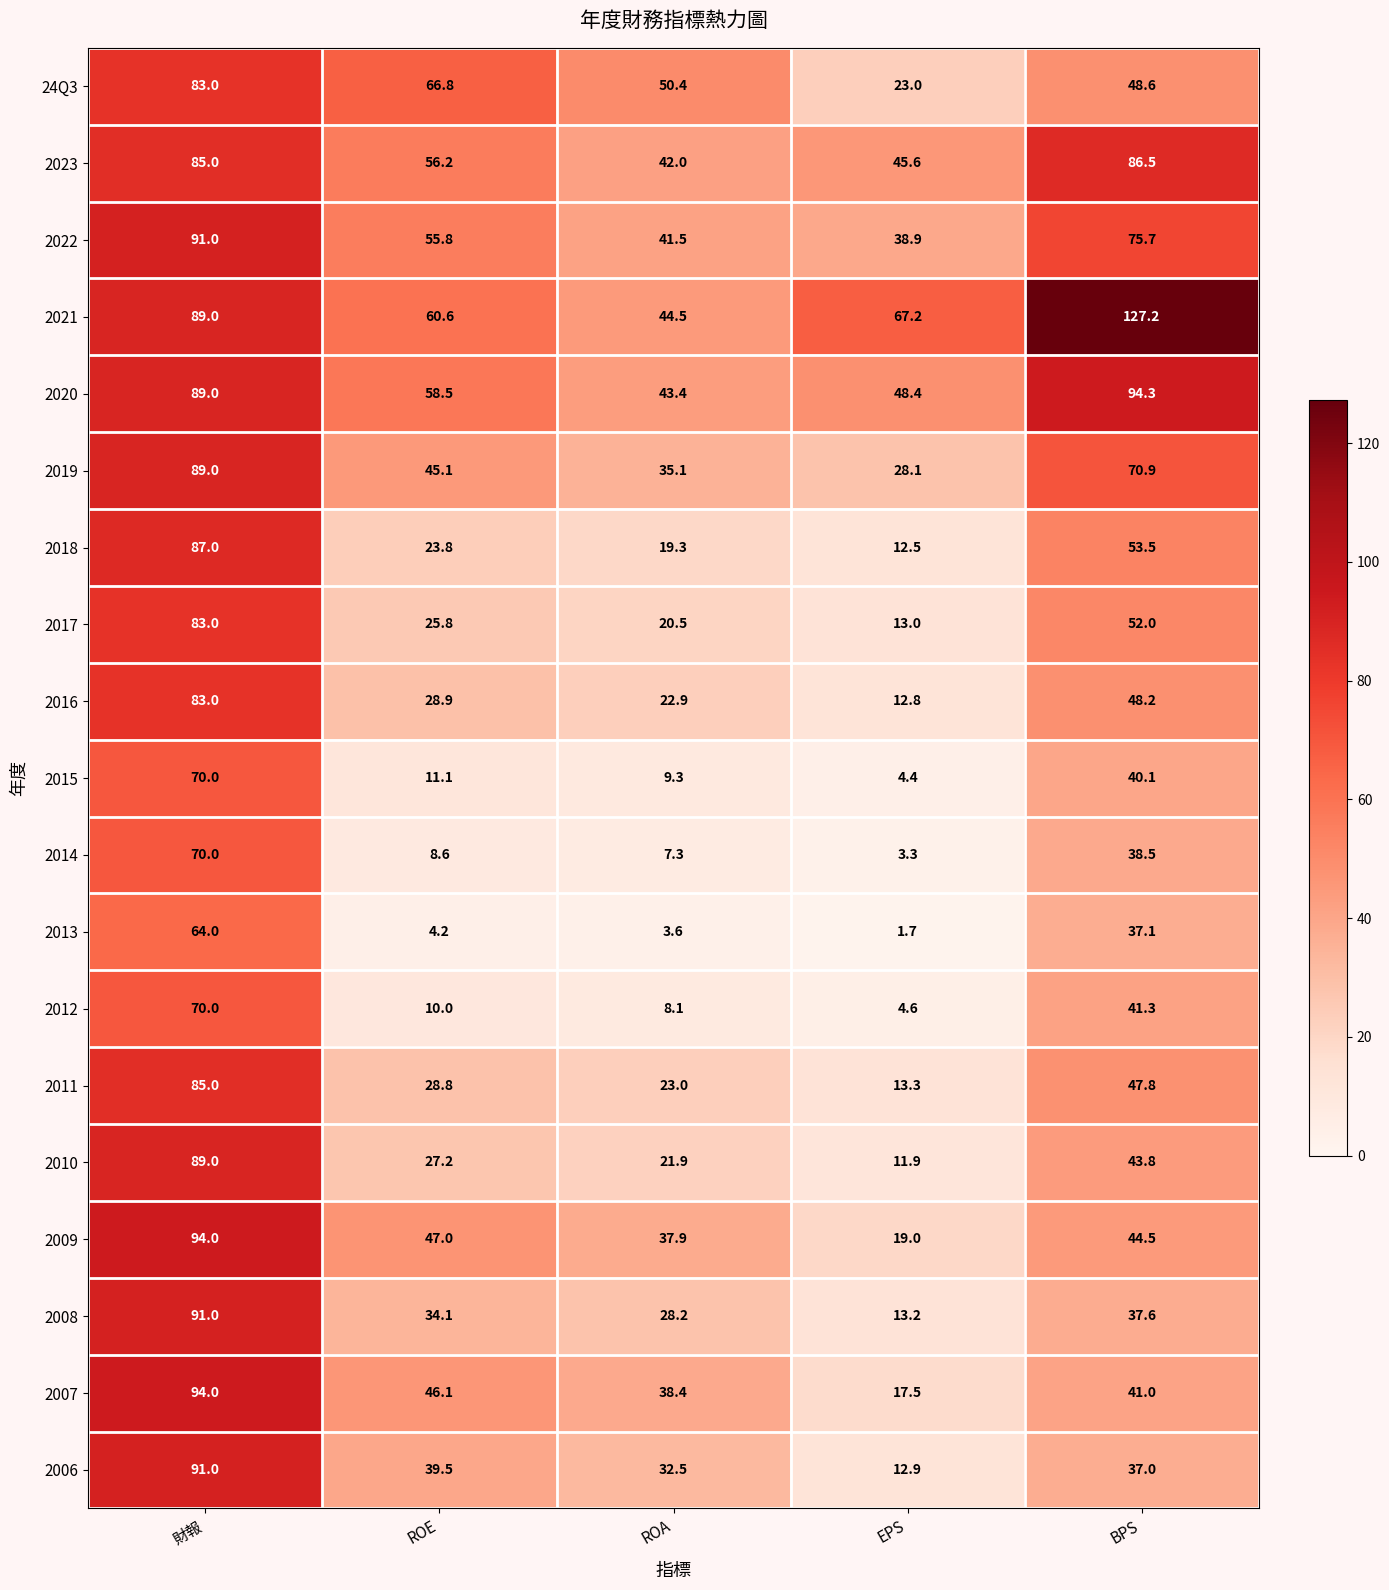

True or false: 2017 has a value of 142.0 at 財報.

False